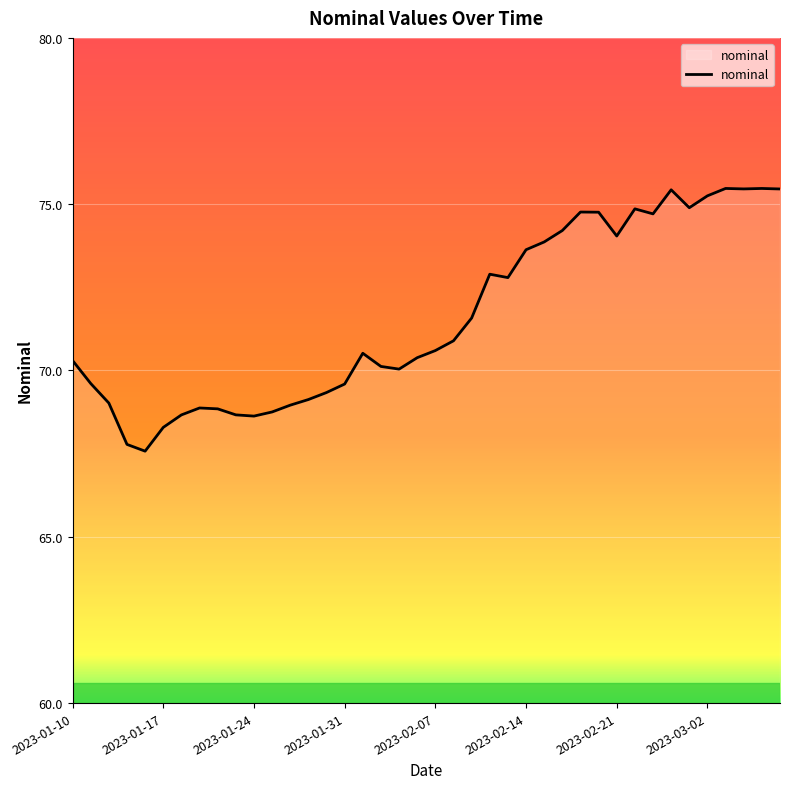

What is the minimum value shown in the chart?

67.6